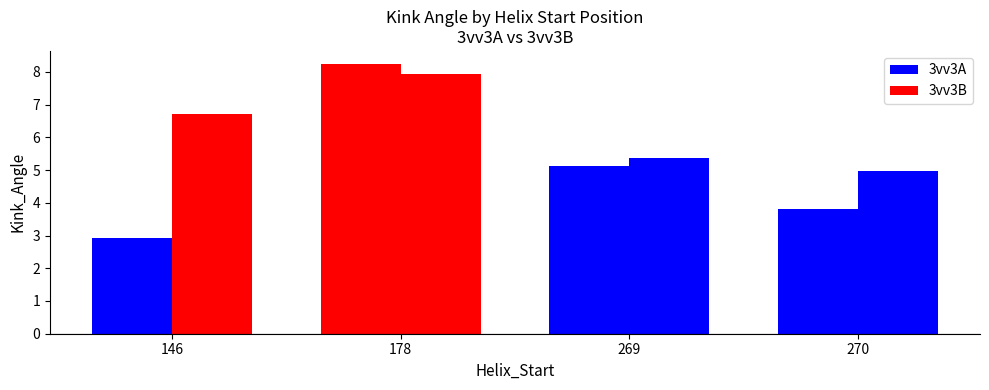

Which series has the largest total across all categories?

3vv3B